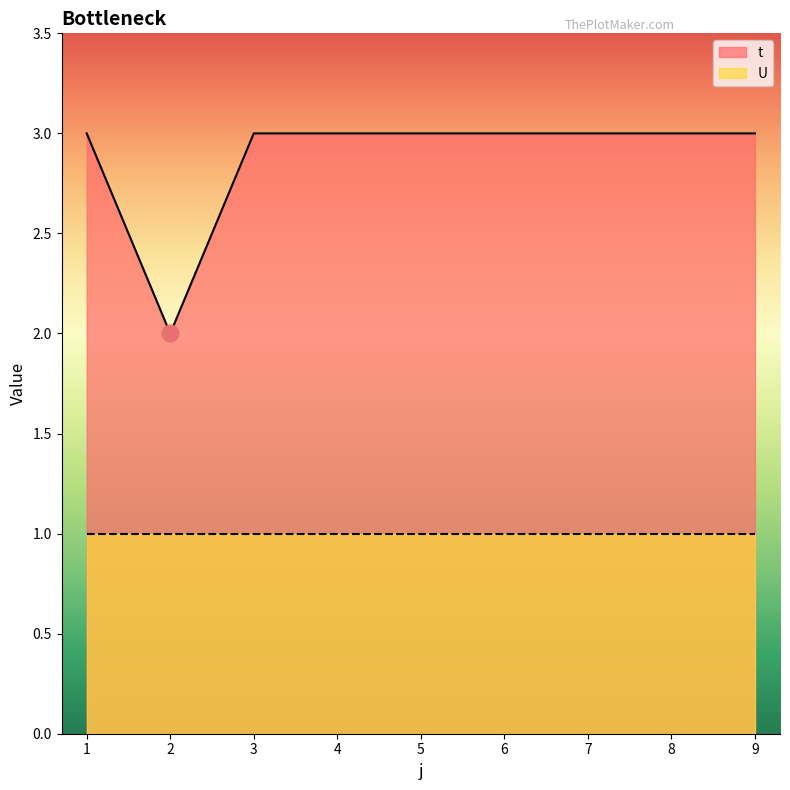

What is the greatest value displayed?

3